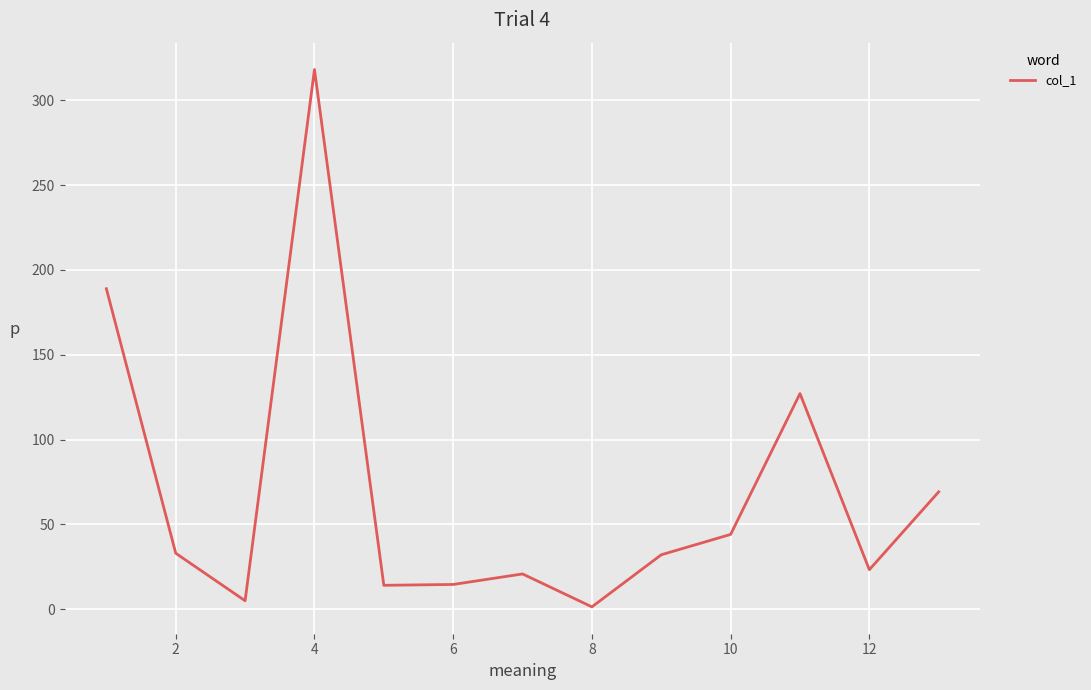

Count the number of categories in the chart.

13